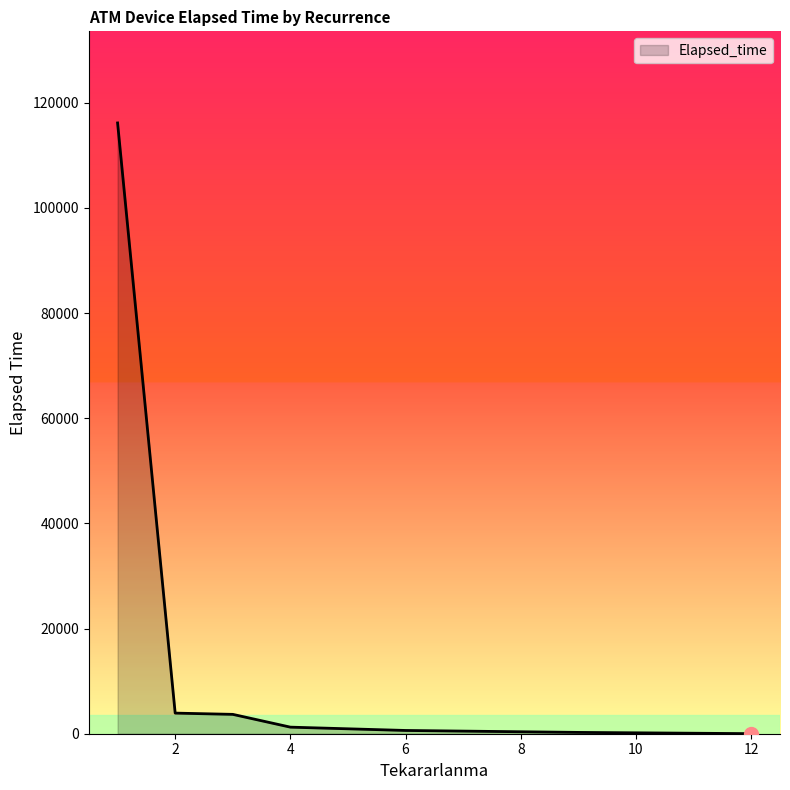

What is the difference between the maximum and minimum values?

116145